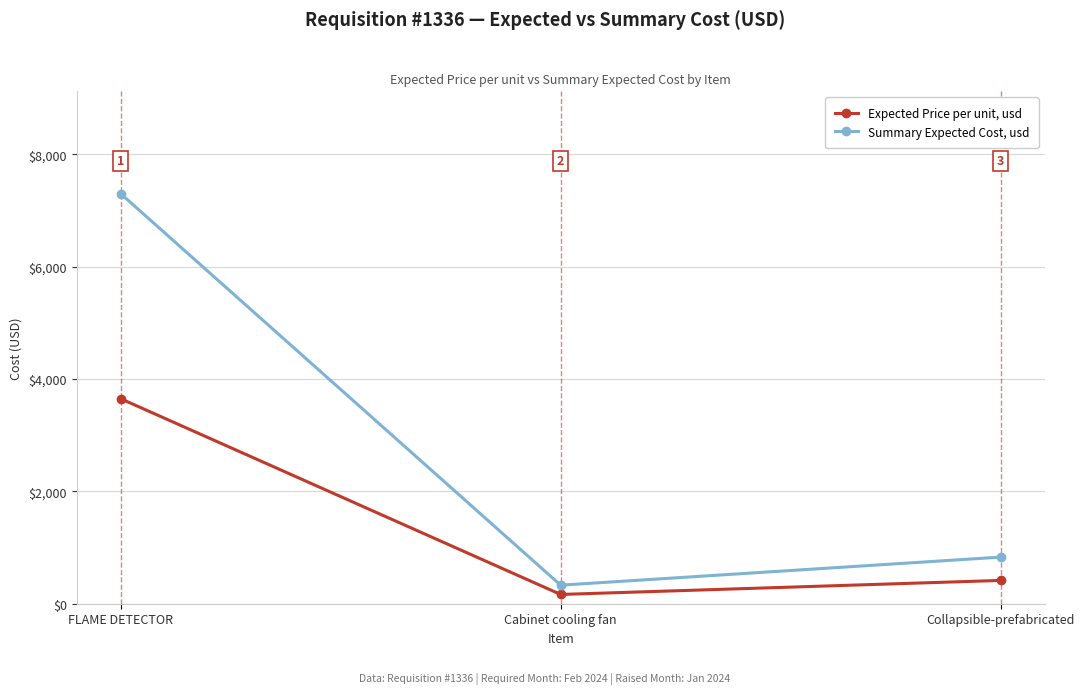

Reading left to right, transcribe all the data shown in this chart.

Expected Price per unit, usd: FLAME DETECTOR=3650	Cabinet cooling fan=165	Collapsible-prefabricated=415
Summary Expected Cost, usd: FLAME DETECTOR=7300	Cabinet cooling fan=330	Collapsible-prefabricated=830